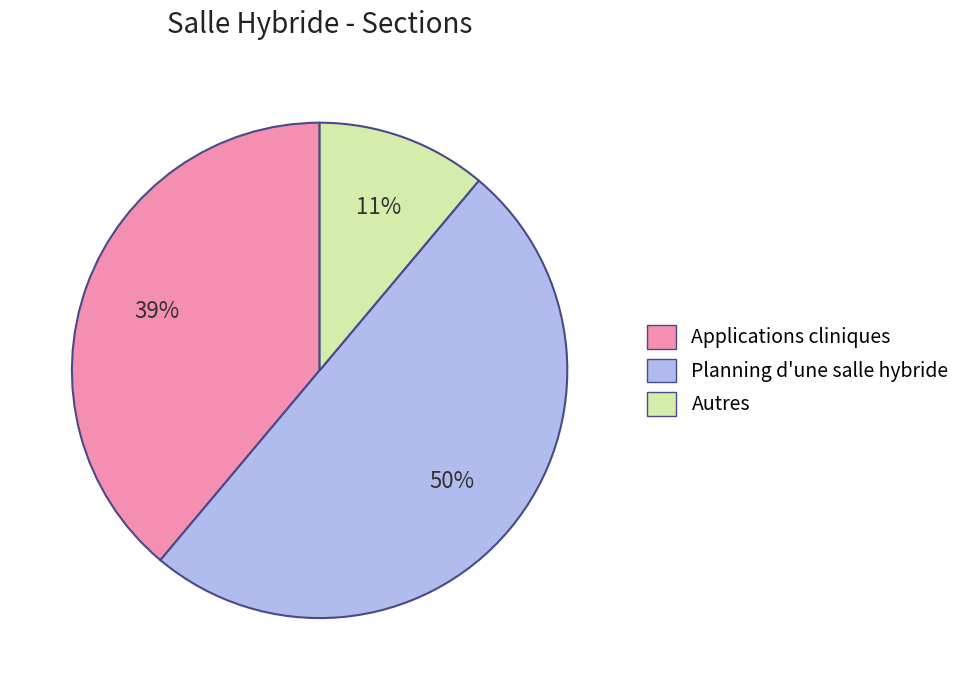

Which category has the biggest portion of the pie?

Planning d'une salle hybride